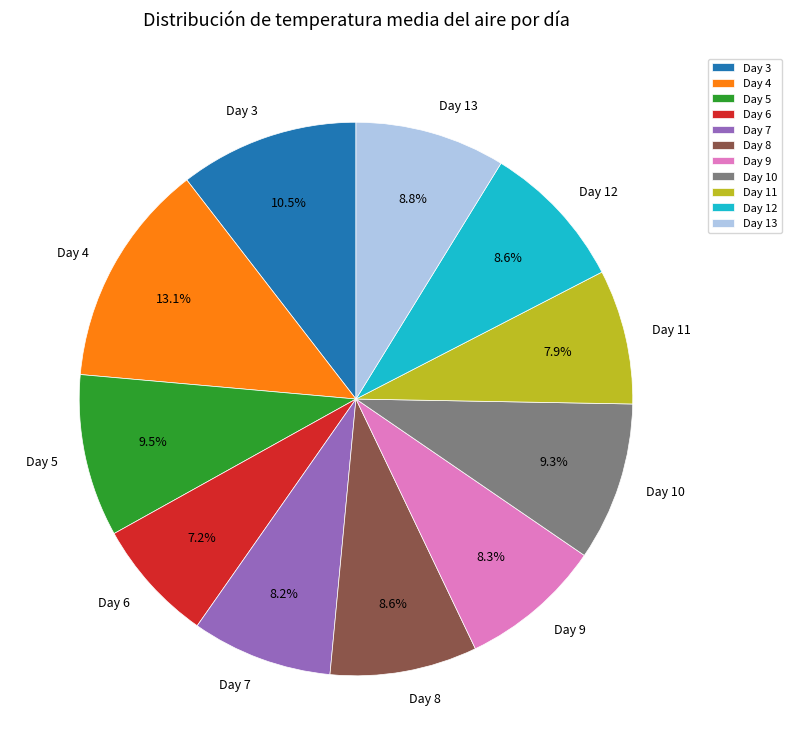

What percentage do Day 6 and Day 7 together represent?

15.4%